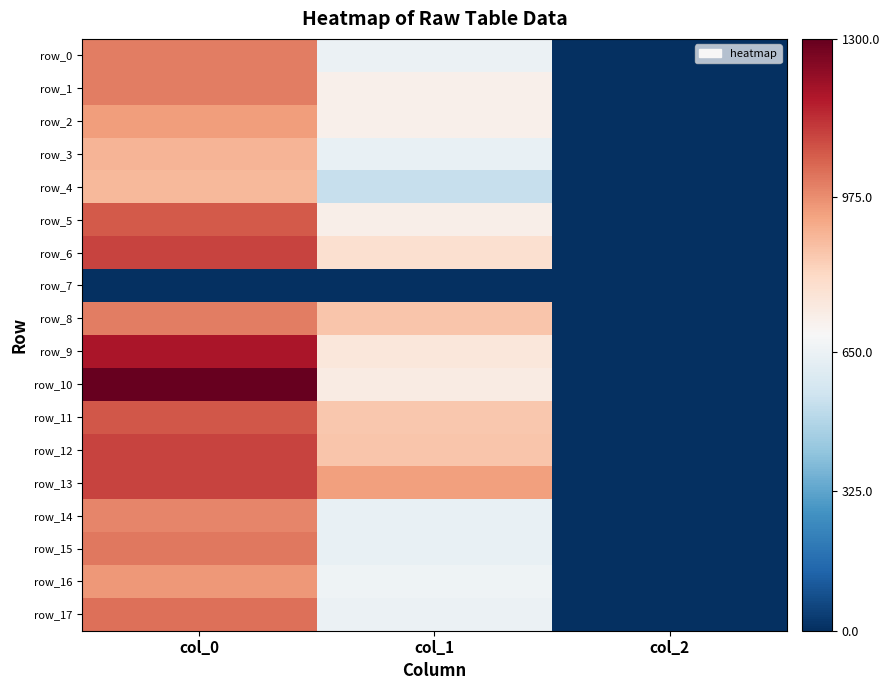

Reading left to right, transcribe all the data shown in this chart.

row_0: col_0=1003.3	col_1=648.0	col_2=2.0
row_1: col_0=1000.0	col_1=722.2	col_2=2.0
row_2: col_0=943.3	col_1=718.9	col_2=2.0
row_3: col_0=896.7	col_1=641.2	col_2=2.0
row_4: col_0=890.0	col_1=529.9	col_2=2.0
row_5: col_0=1063.3	col_1=725.6	col_2=2.0
row_6: col_0=1103.3	col_1=786.4	col_2=2.0
row_7: col_0=0.0	col_1=0.0	col_2=0.0
row_8: col_0=1003.3	col_1=860.6	col_2=2.0
row_9: col_0=1186.7	col_1=759.4	col_2=2.0
row_10: col_0=1300.0	col_1=739.1	col_2=2.0
row_11: col_0=1070.0	col_1=853.9	col_2=2.0
row_12: col_0=1103.3	col_1=860.6	col_2=2.0
row_13: col_0=1103.3	col_1=938.2	col_2=2.0
row_14: col_0=986.7	col_1=641.2	col_2=2.0
row_15: col_0=1013.3	col_1=637.9	col_2=2.0
row_16: col_0=953.3	col_1=661.5	col_2=2.0
row_17: col_0=1026.7	col_1=651.4	col_2=2.0